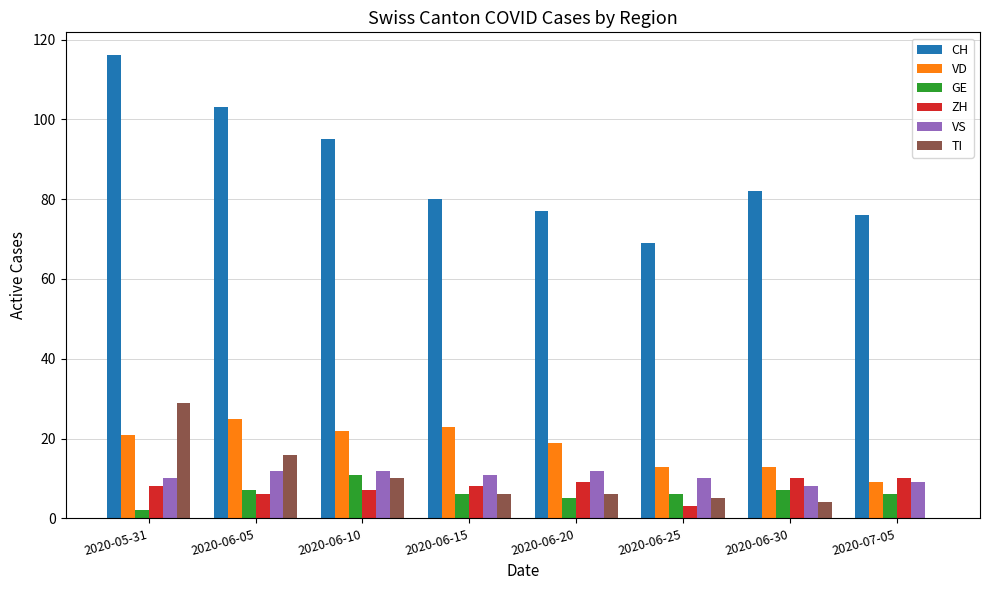

The CH series shows 77 at 2020-06-20. True or false?

True